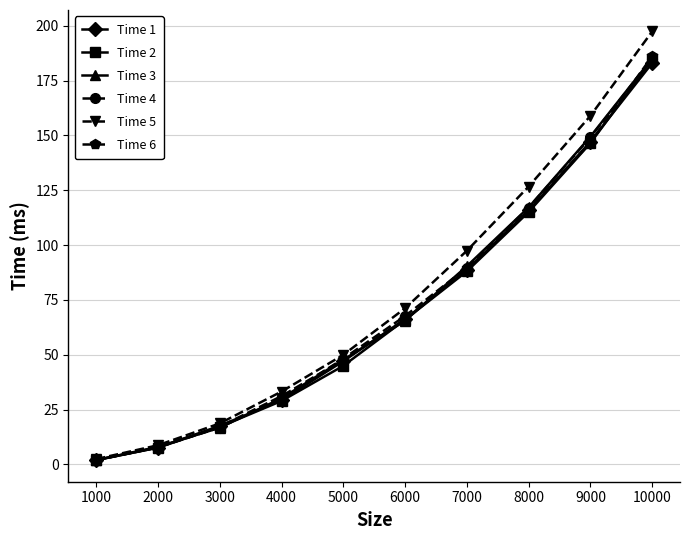

How many categories are shown in the chart?

10